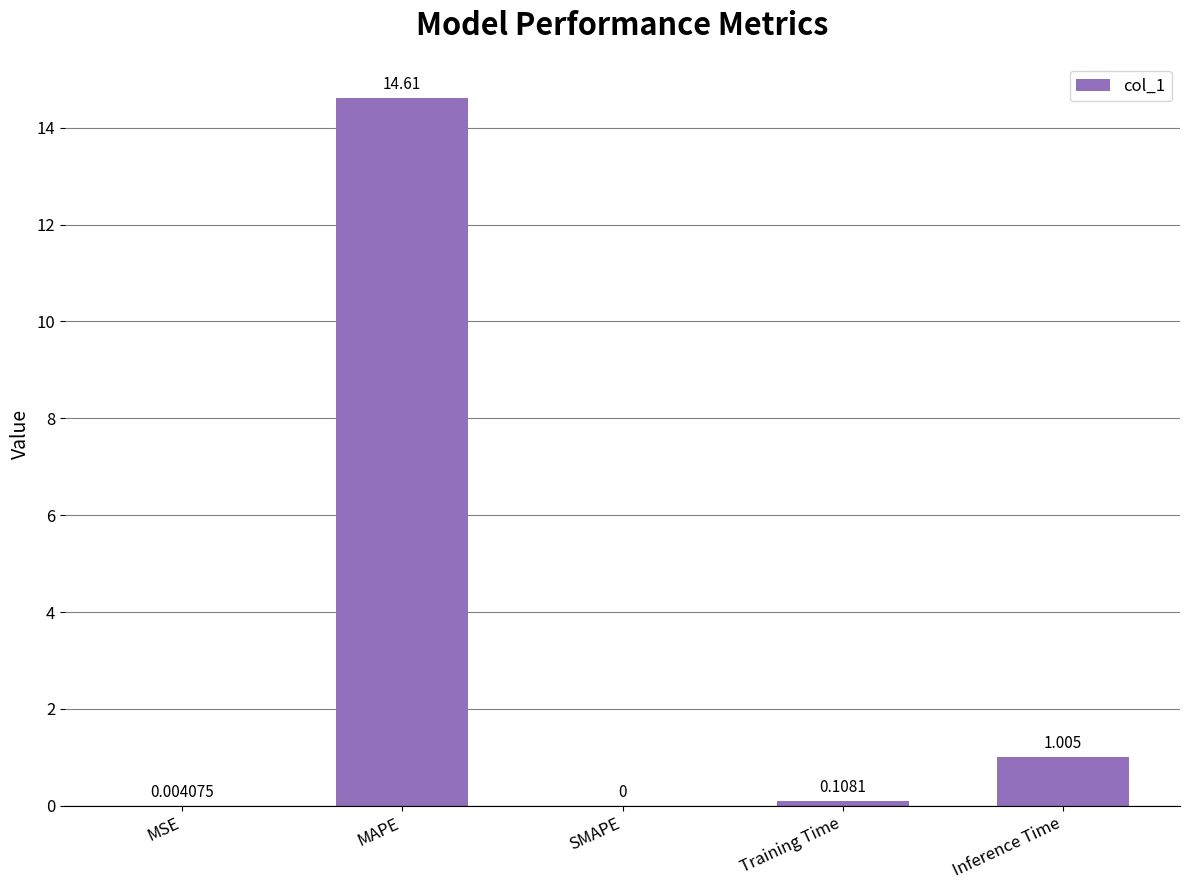

At which label is the value closest to 7?

Inference Time